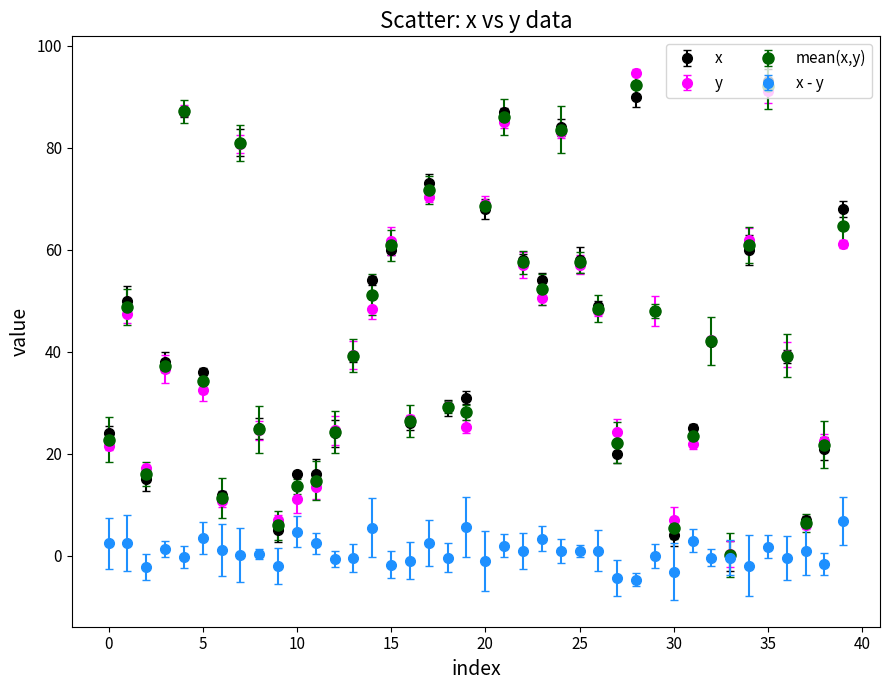

What is the maximum value for y?

94.7